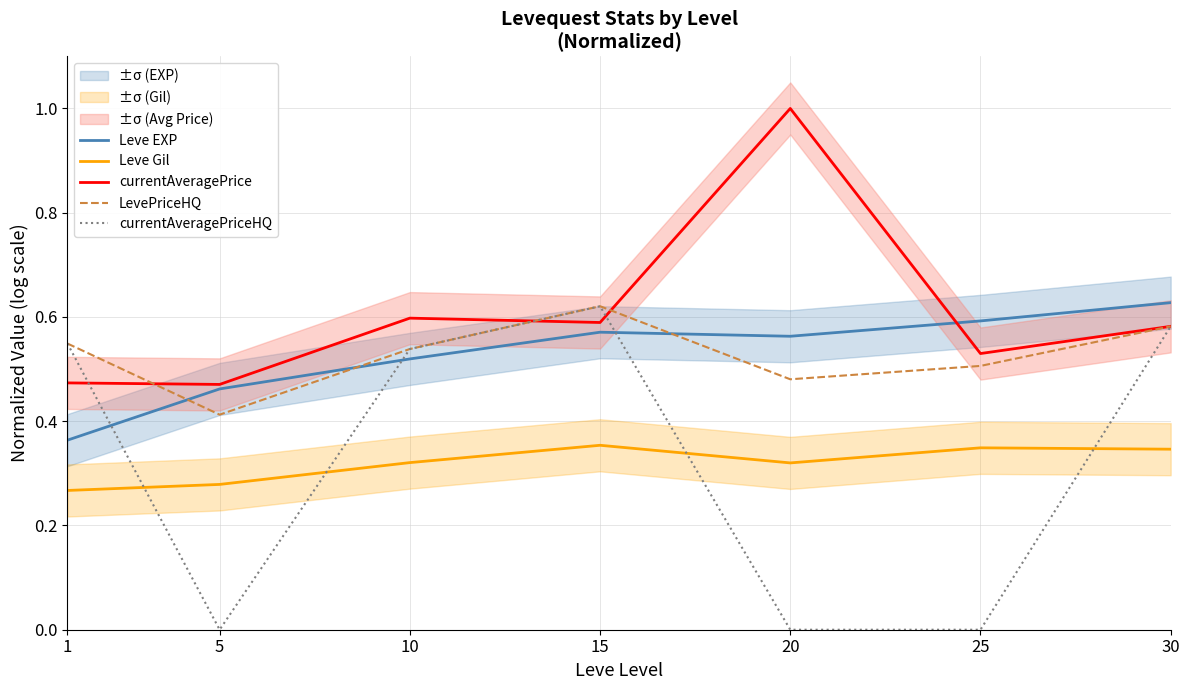

List the series in order of their peak value, lowest first.

Leve Gil, LevePriceHQ, currentAveragePriceHQ, Leve EXP, currentAveragePrice